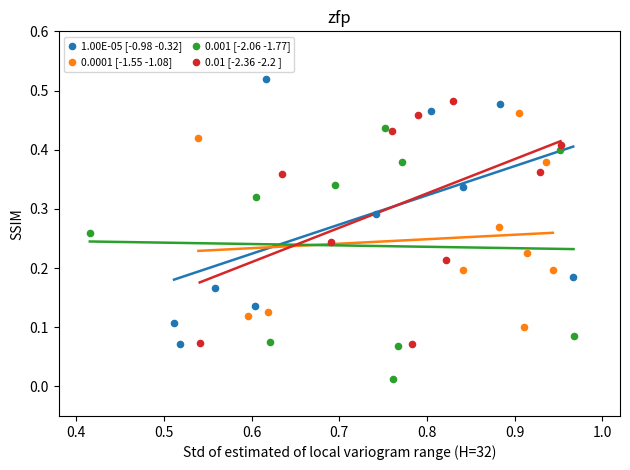

Which series reaches the minimum Y coordinate?

0.001 [-2.06 -1.77]